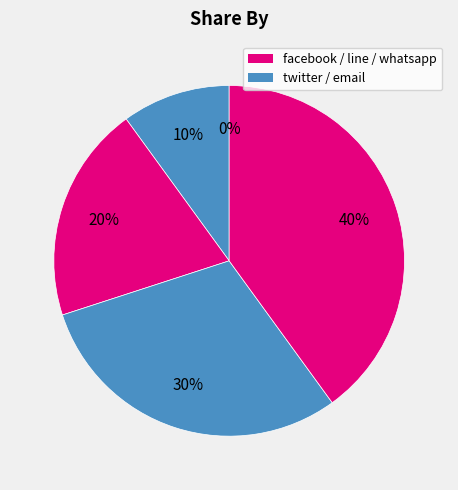

Count the number of slices in the pie.

5